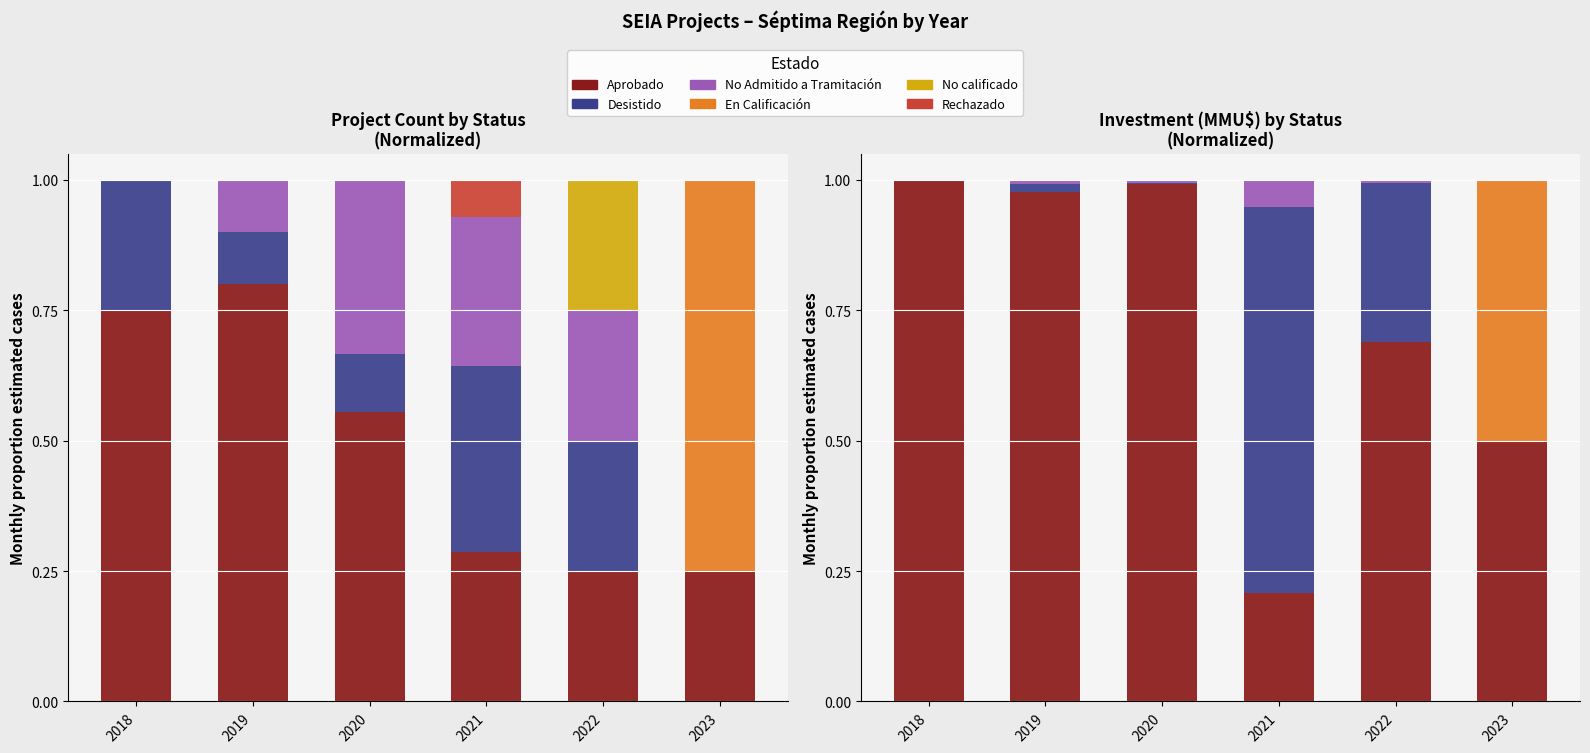

How many categories are shown in the chart?

6